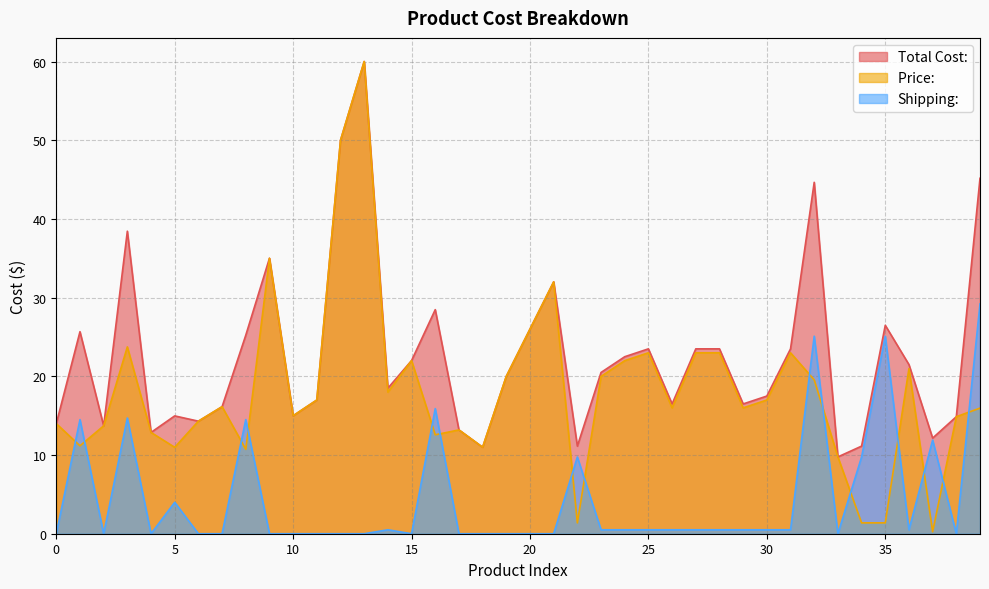

True or false: Total Cost: and Price:  intersect in this chart.

False